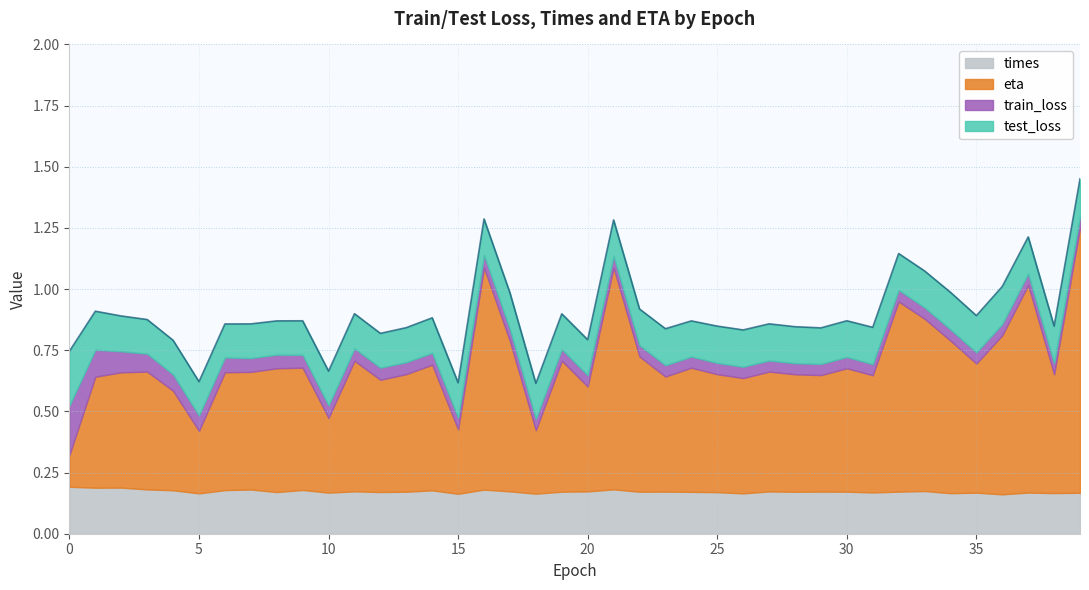

What are all the series names shown in the legend?

times, eta, train_loss, test_loss